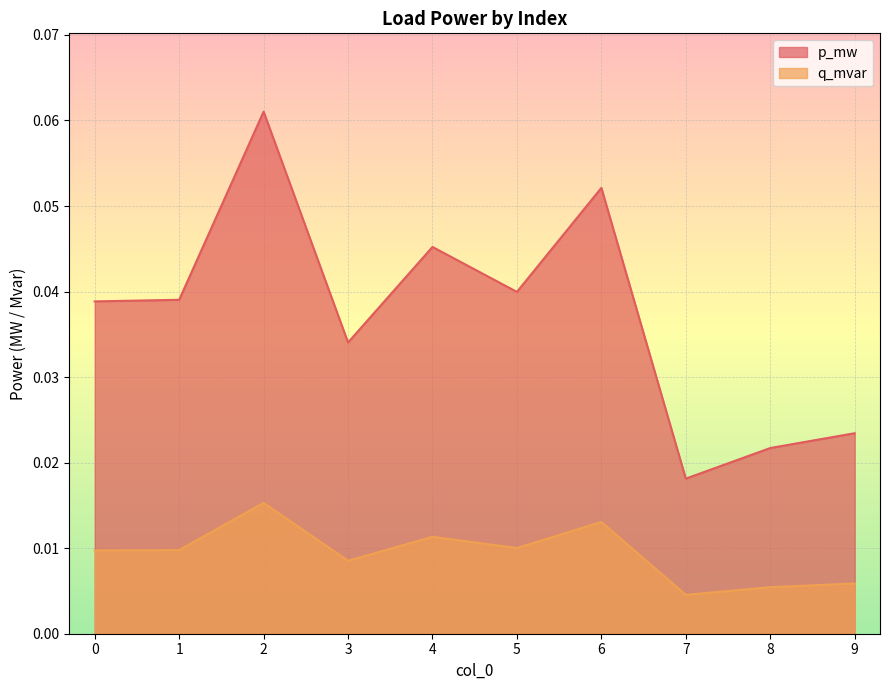

Where is the first local minimum for p_mw?

3